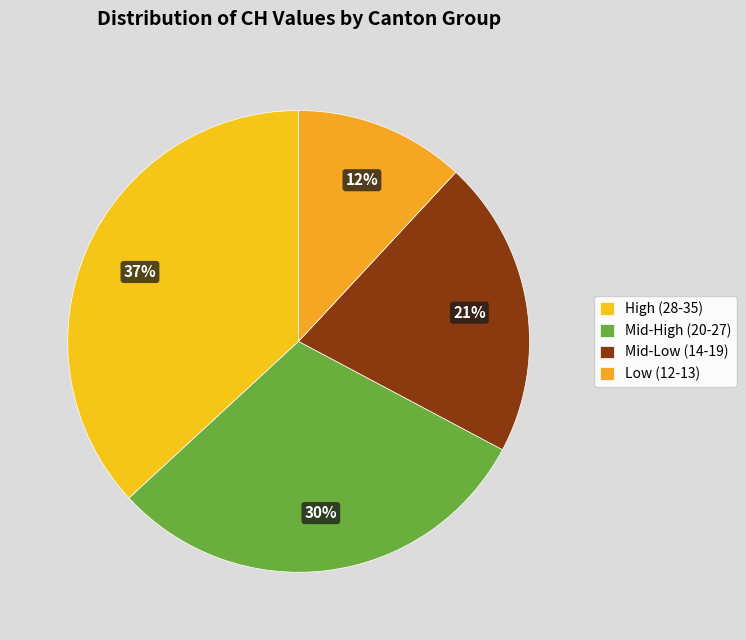

How many segments does this pie chart have?

4